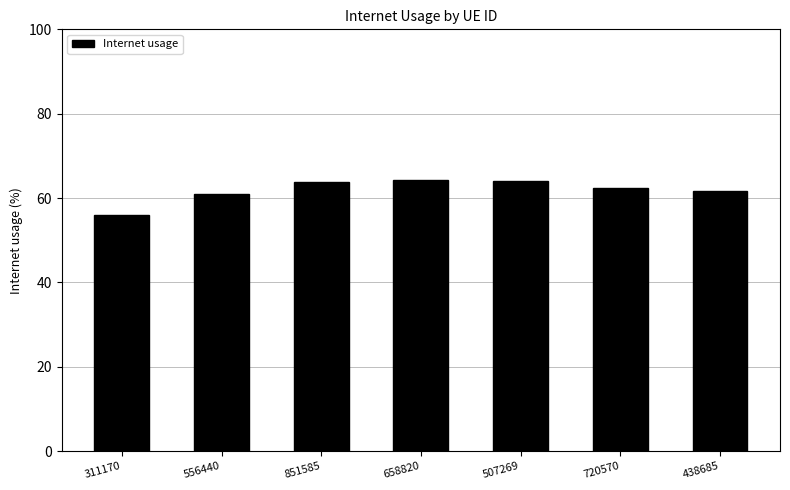

How many bars are there in total?

7